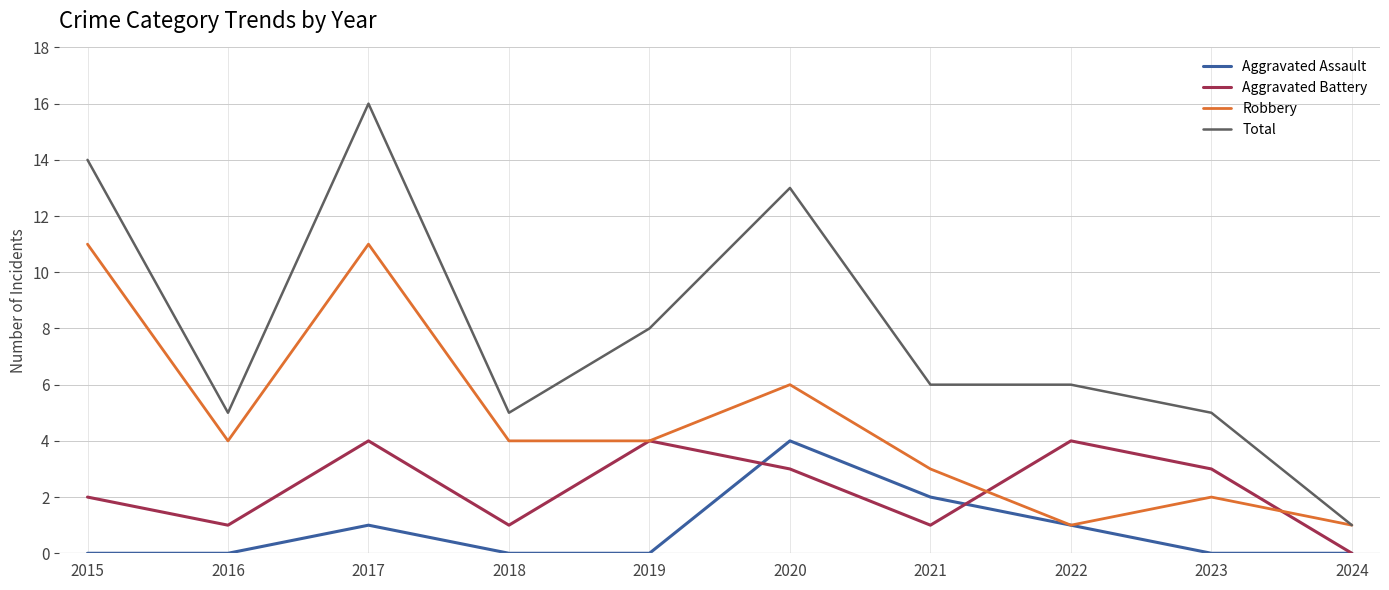

True or false: Total and Aggravated Assault cross at least once.

False